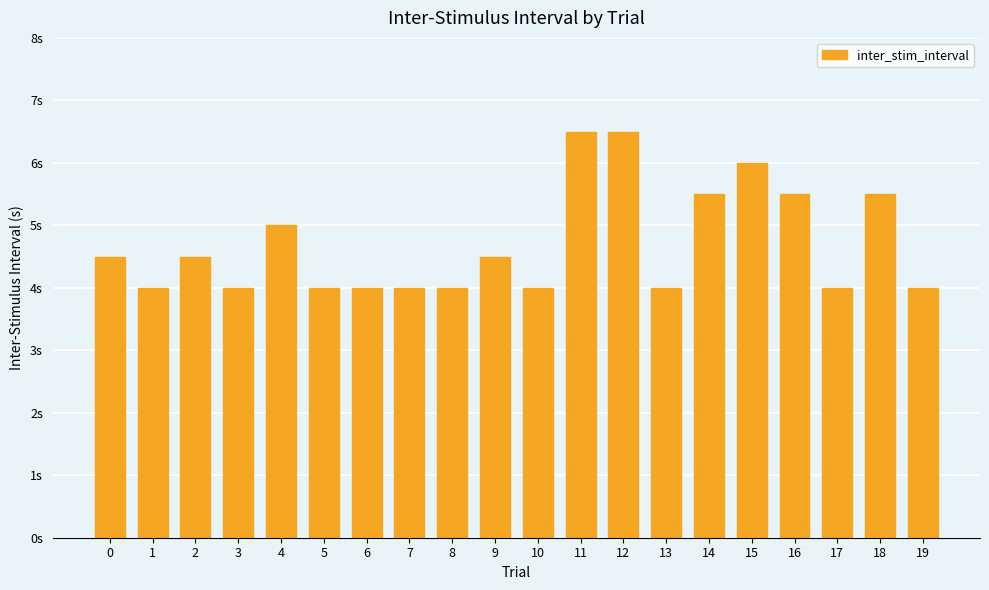

Reading left to right, list all the values displayed in this chart.

0=4.5	1=4.0	2=4.5	3=4.0	4=5.0	5=4.0	6=4.0	7=4.0	8=4.0	9=4.5	10=4.0	11=6.5	12=6.5	13=4.0	14=5.5	15=6.0	16=5.5	17=4.0	18=5.5	19=4.0